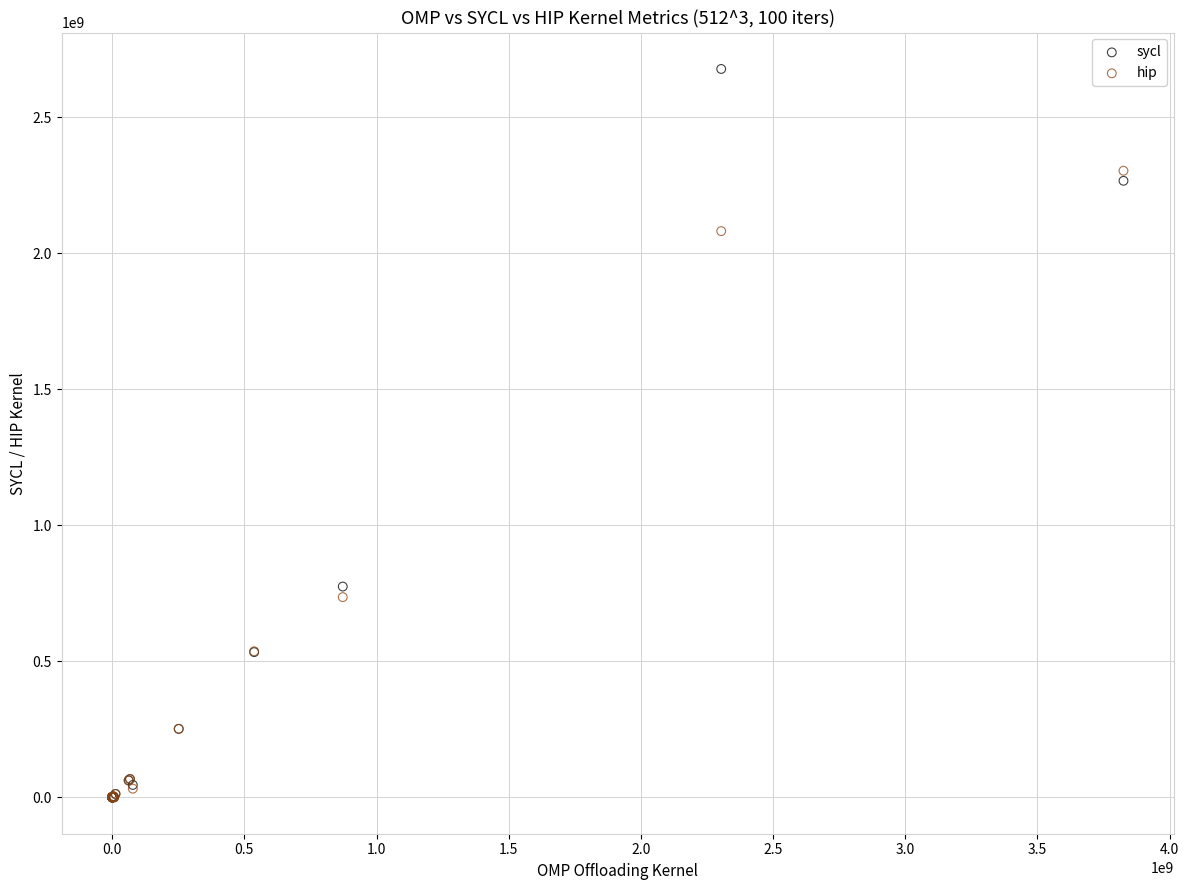

Which series has the largest Y range (max minus min)?

sycl